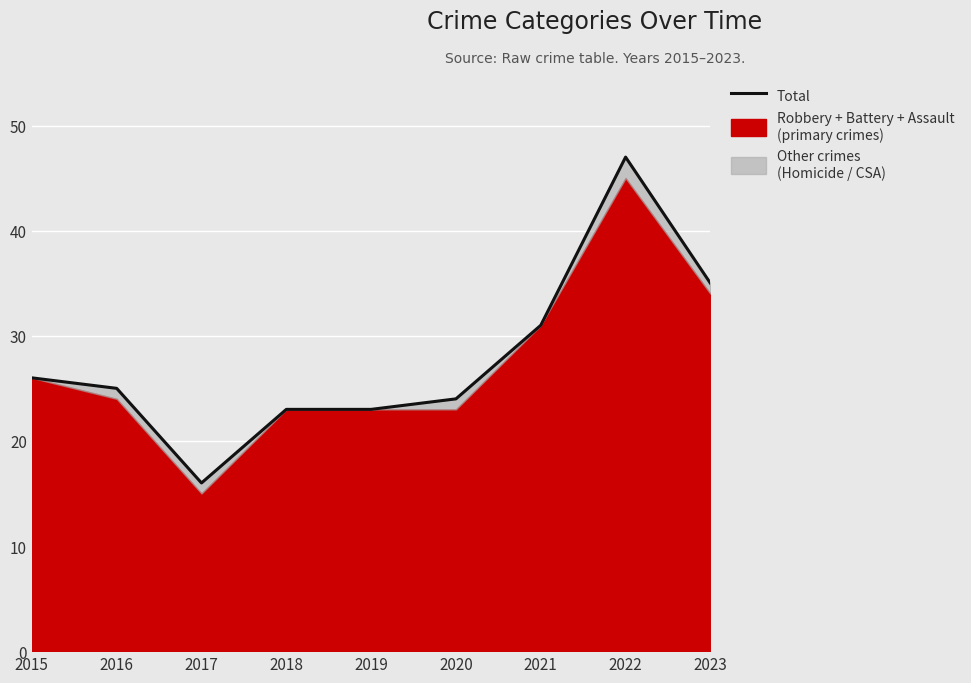

Where is the data nearest to the value 31?

2021